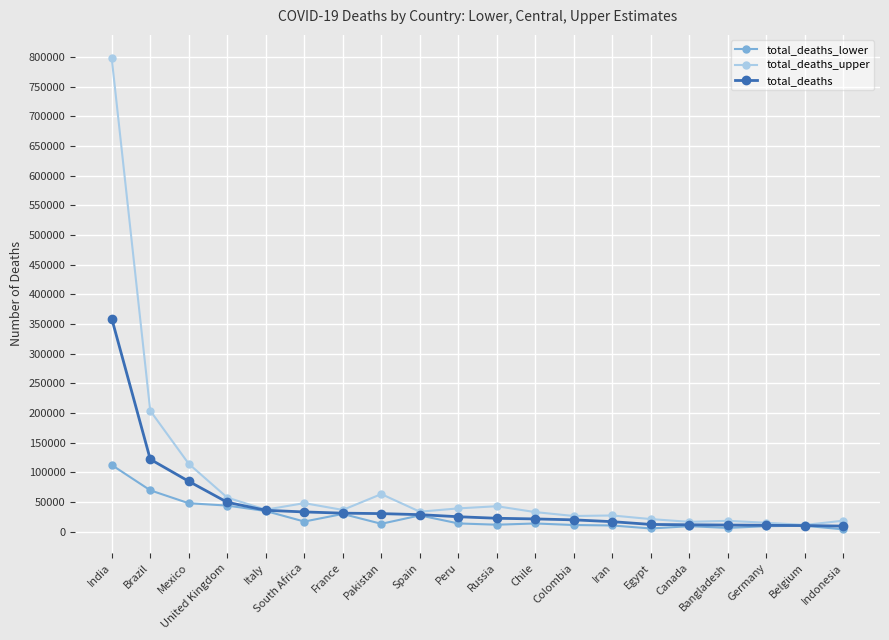

What is the label of the 4th point from the right?

Bangladesh